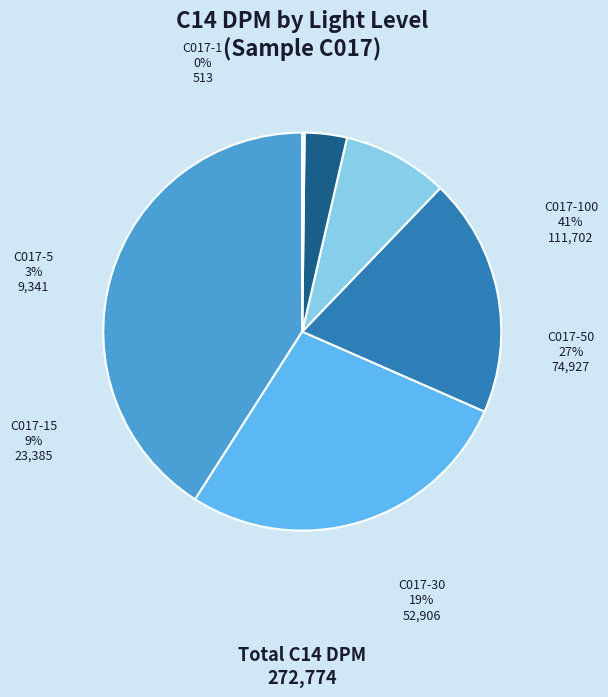

How much of the chart is everything except C017-100?

59.0%